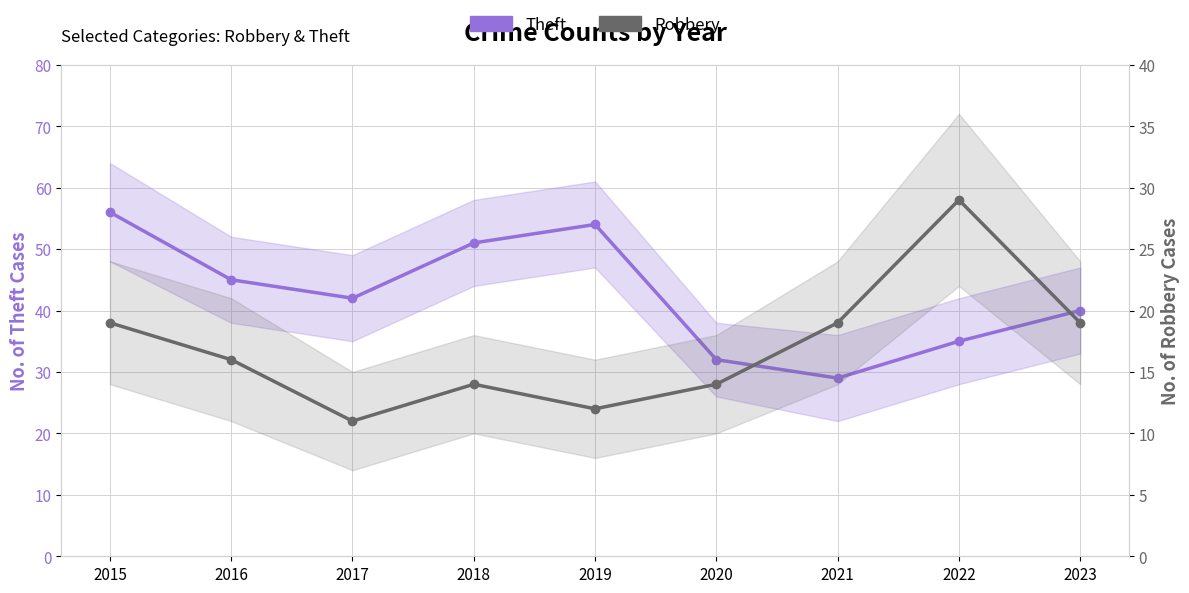

At which category does Theft reach its first local peak?

2019